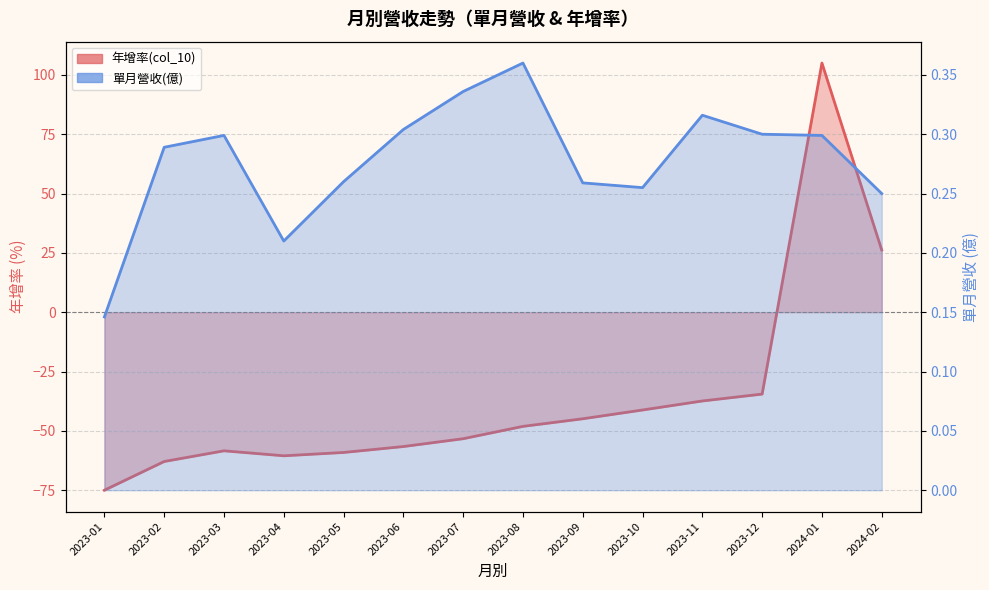

What is the difference between the maximum and minimum values in the 單月營收(億) series?

0.2